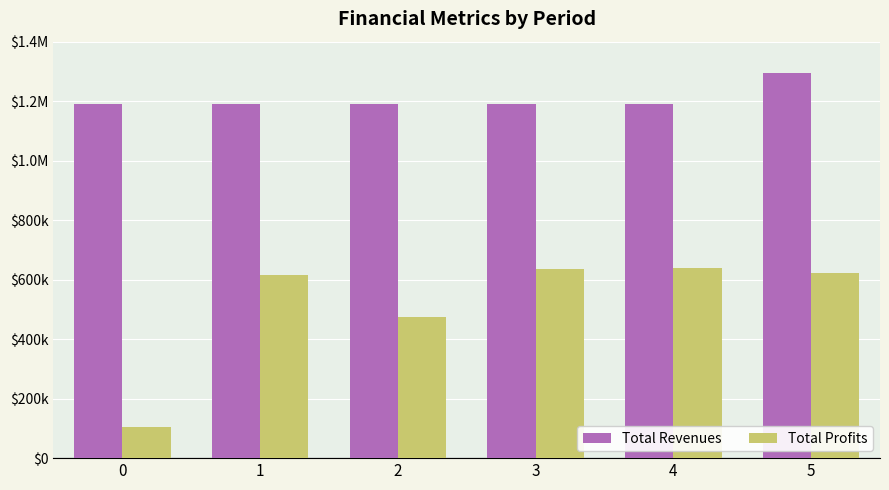

Are the bars grouped side by side (vs. stacked)?

Yes